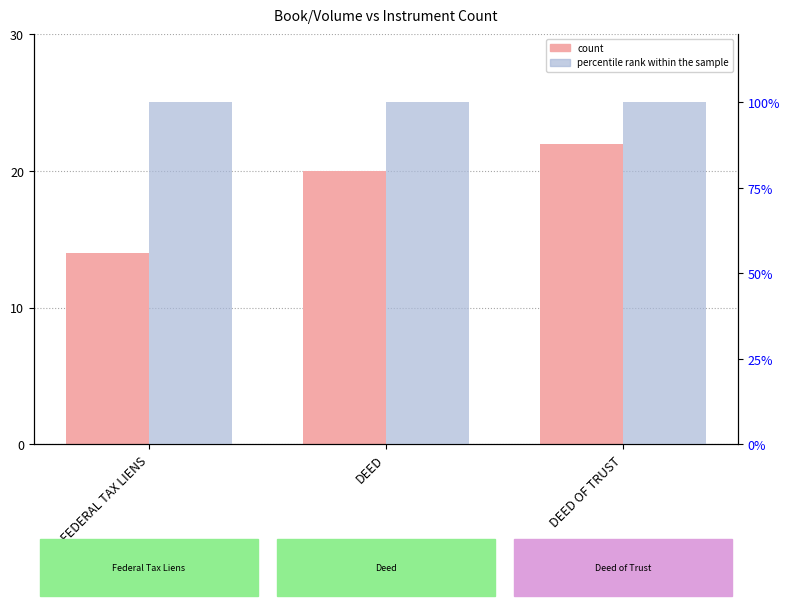

What is the difference between the second highest and minimum values in the count series?

6